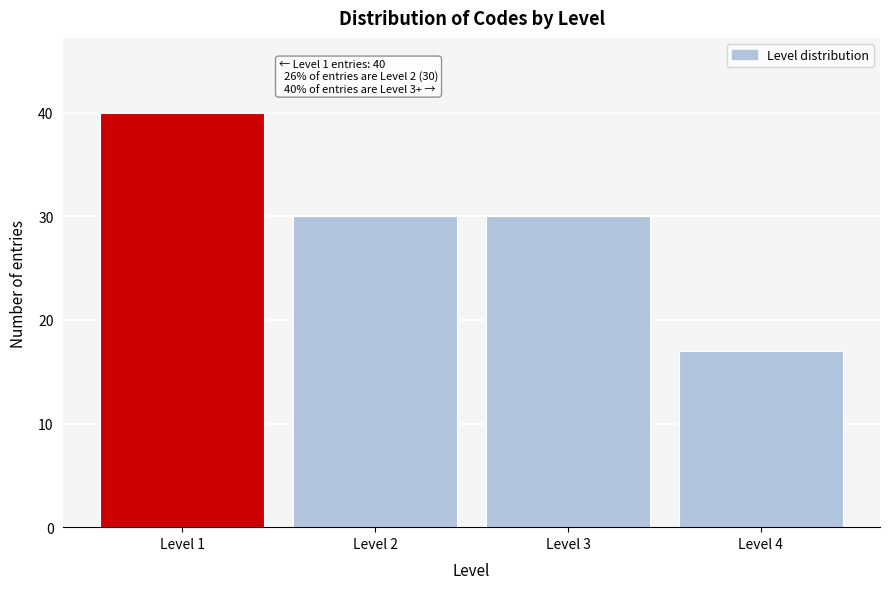

Reading left to right, extract all data points from this chart.

Level 1=40	Level 2=30	Level 3=30	Level 4=17